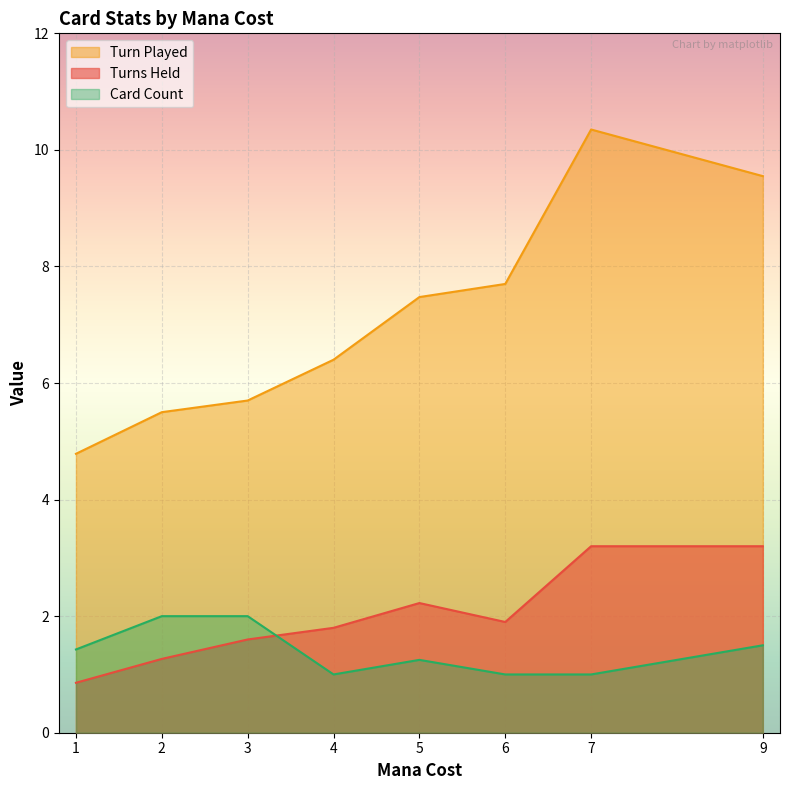

What is the sum of all Turn Played values?

57.5